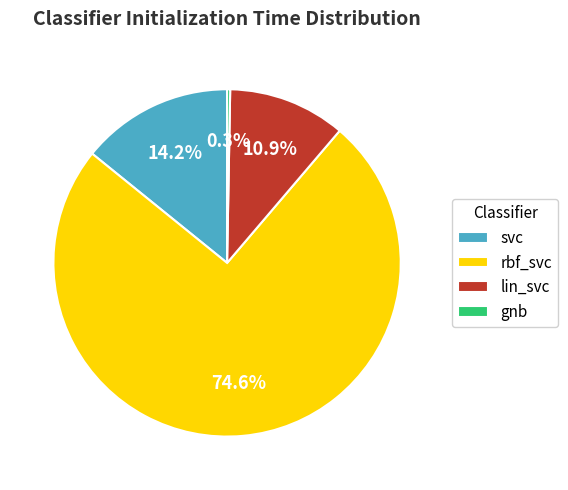

Do lin_svc and svc together represent more than half of the pie?

No